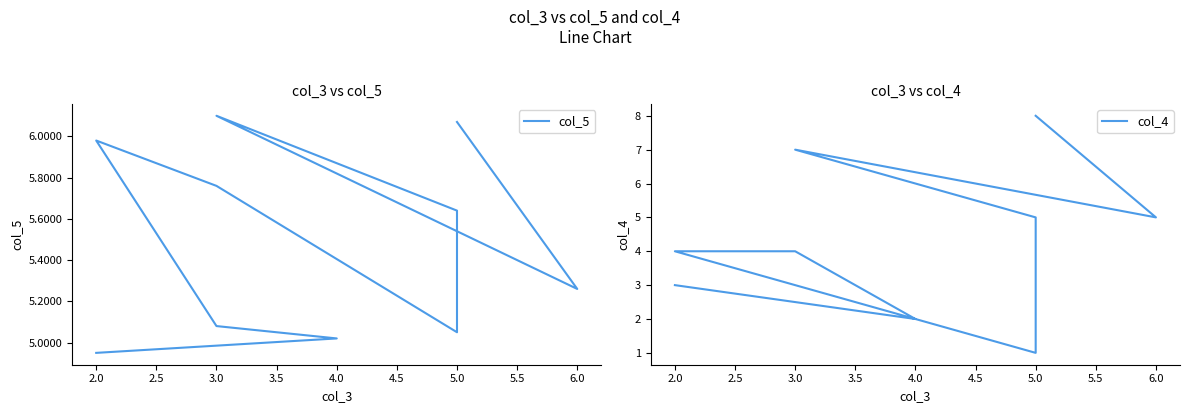

Reading left to right, extract all data points from this chart.

col_5: 5.0	5.0	5.1	6.0	5.8	5.0	5.6	6.1	5.3	6.1
col_4: 3.0	2.0	4.0	4.0	3.0	1.0	5.0	7.0	5.0	8.0